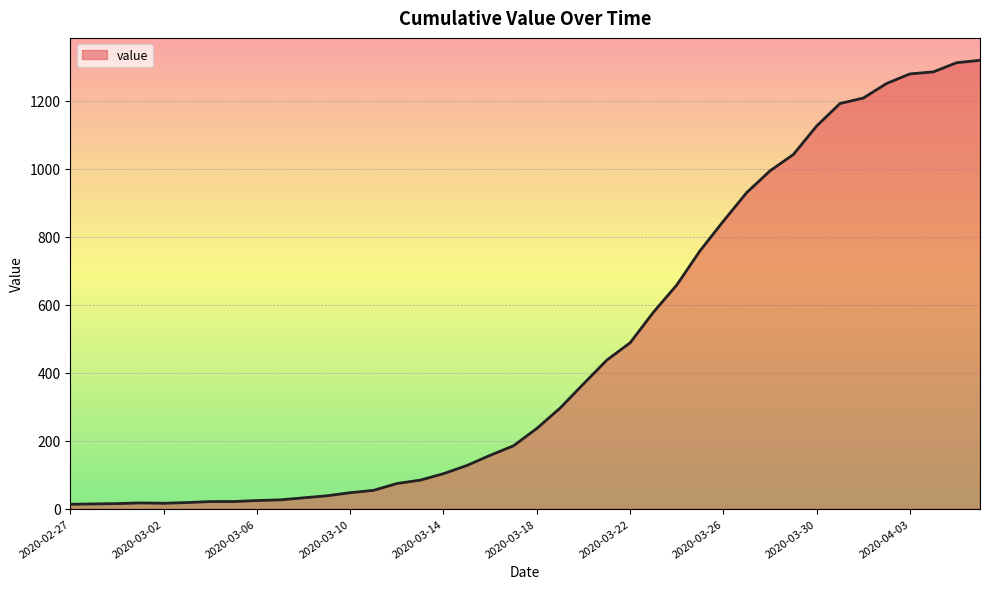

How many categories are shown in the chart?

40